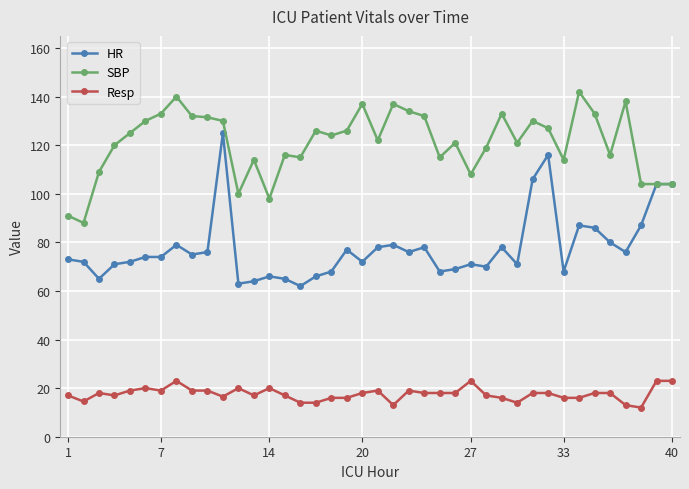

True or false: Resp and HR cross at least once.

False